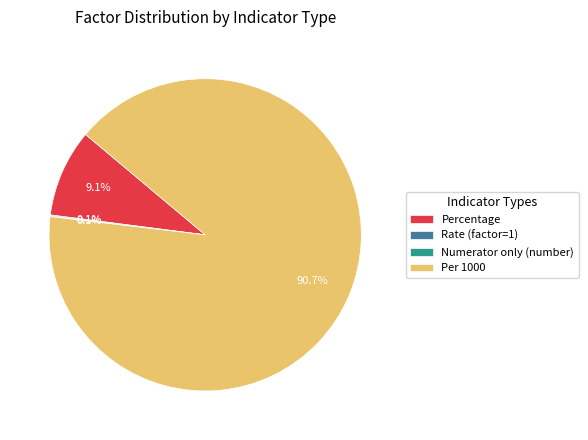

Which slice is the largest?

Per 1000